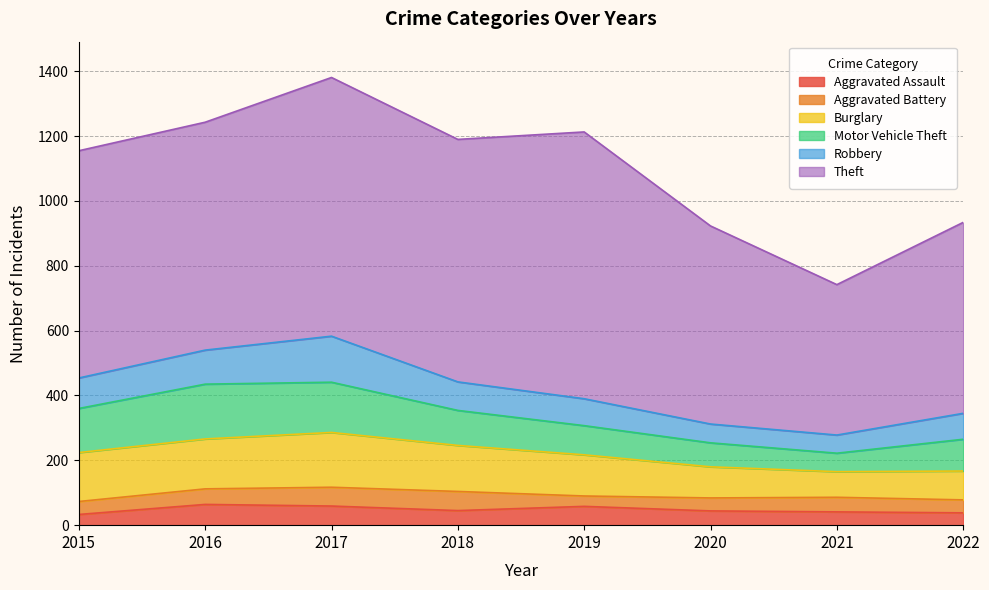

Reading right to left, list all the values displayed in this chart.

Aggravated Assault: 38	41	44	58	45	59	64	33
Aggravated Battery: 40	45	40	32	59	58	48	40
Burglary: 89	79	96	127	142	169	154	151
Motor Vehicle Theft: 98	57	74	90	108	155	169	136
Robbery: 80	56	58	83	88	142	105	94
Theft: 589	464	611	823	748	798	703	701